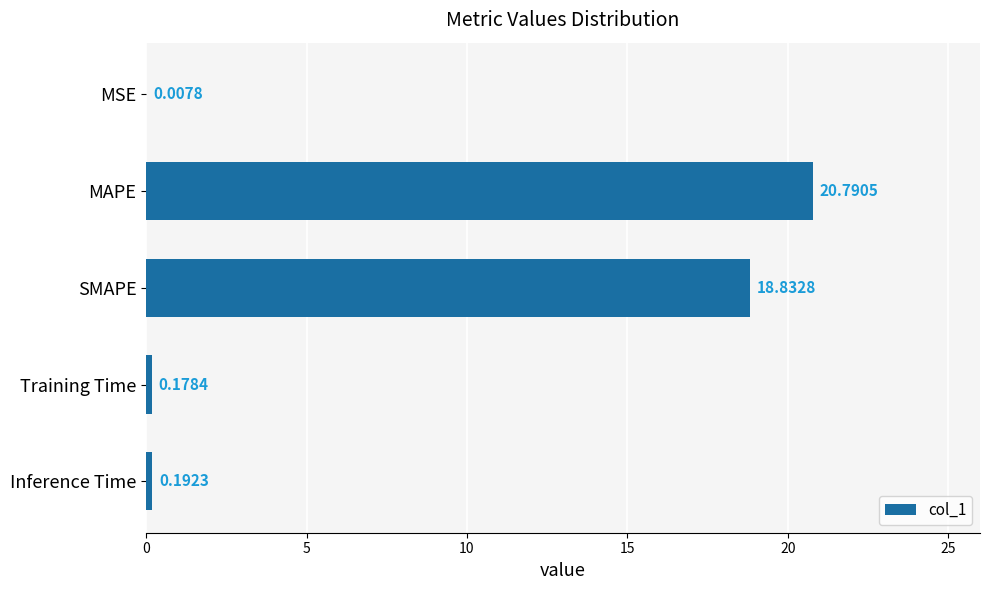

Where is the data nearest to the value 10?

SMAPE